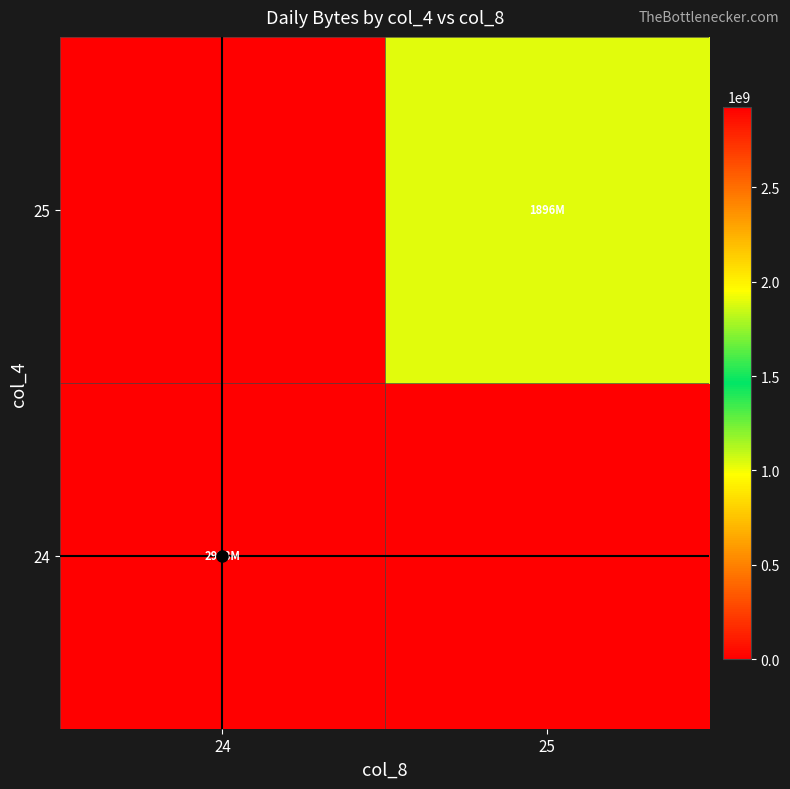

What is the total value across all series at 25?

1896487440